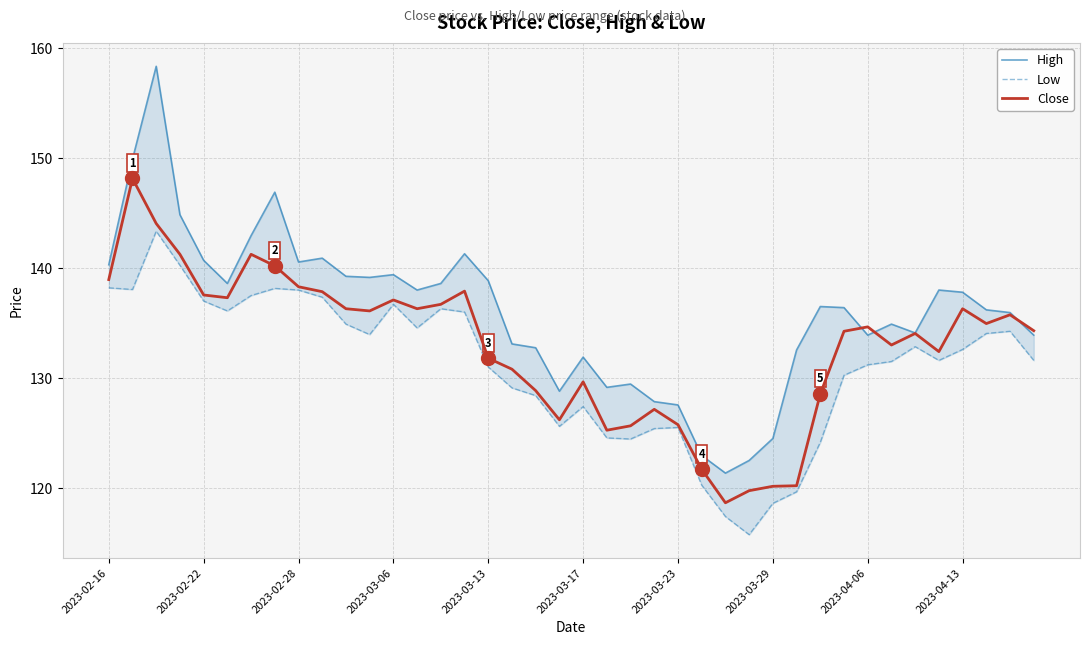

How many data points in Close are above 134?

23